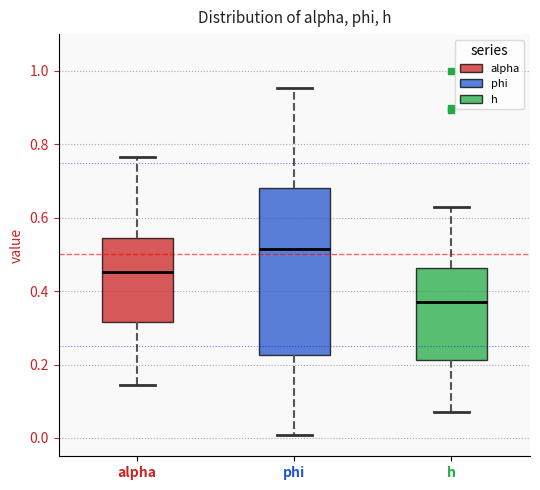

Reading left to right, read every box against the y-axis: the position of its median line, the range the box covers, and the ends of its whiskers. The values are not printed on the chart, so give them approximately, as read against the axis.

alpha: median 0.46, box 0.32 to 0.54, whiskers 0.14 to 0.76
phi: median 0.52, box 0.22 to 0.68, whiskers 0.00 to 0.96
h: median 0.36, box 0.22 to 0.46, whiskers 0.08 to 0.64